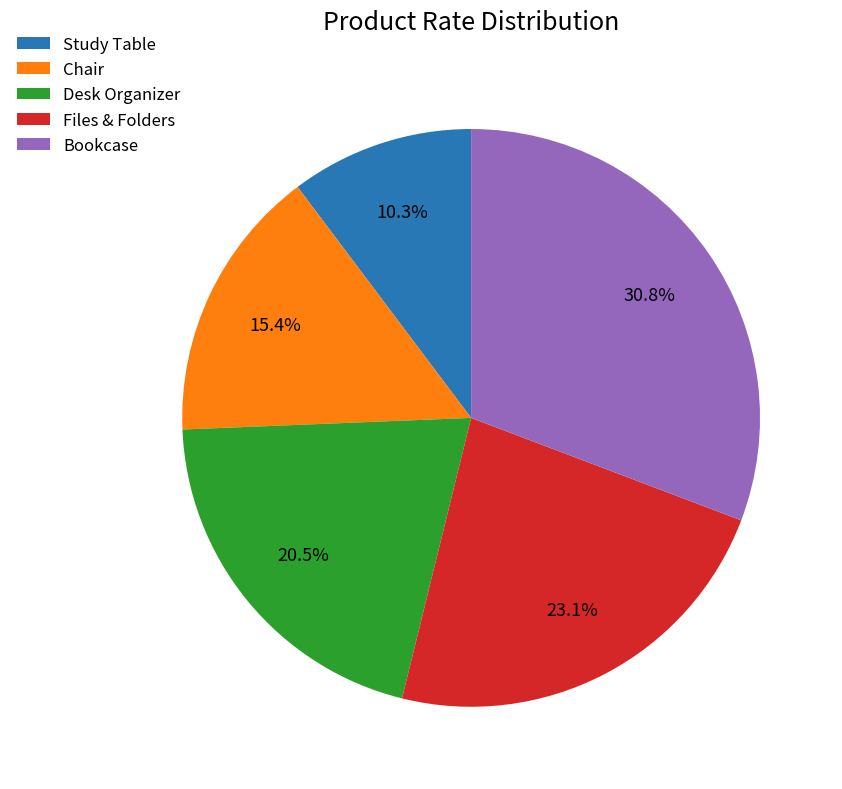

Rank the categories by value from lowest to highest.

Study Table, Chair, Desk Organizer, Files & Folders, Bookcase